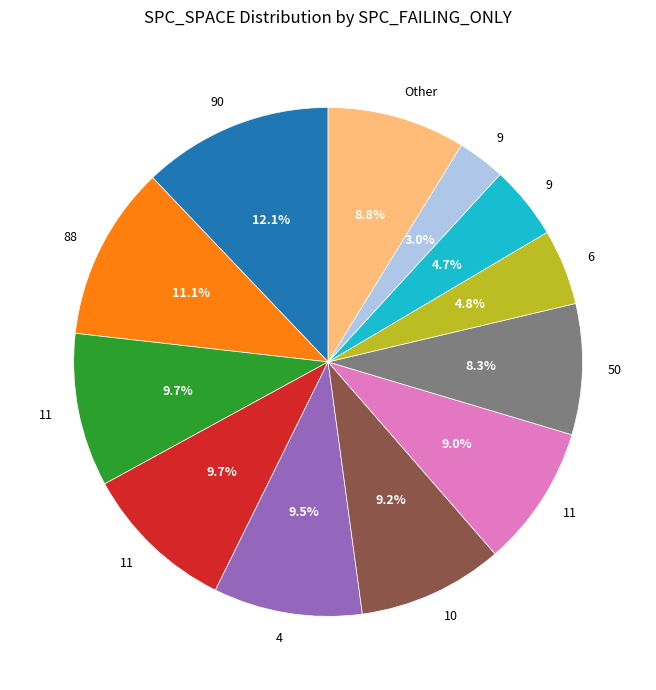

Does any single category account for the majority?

No